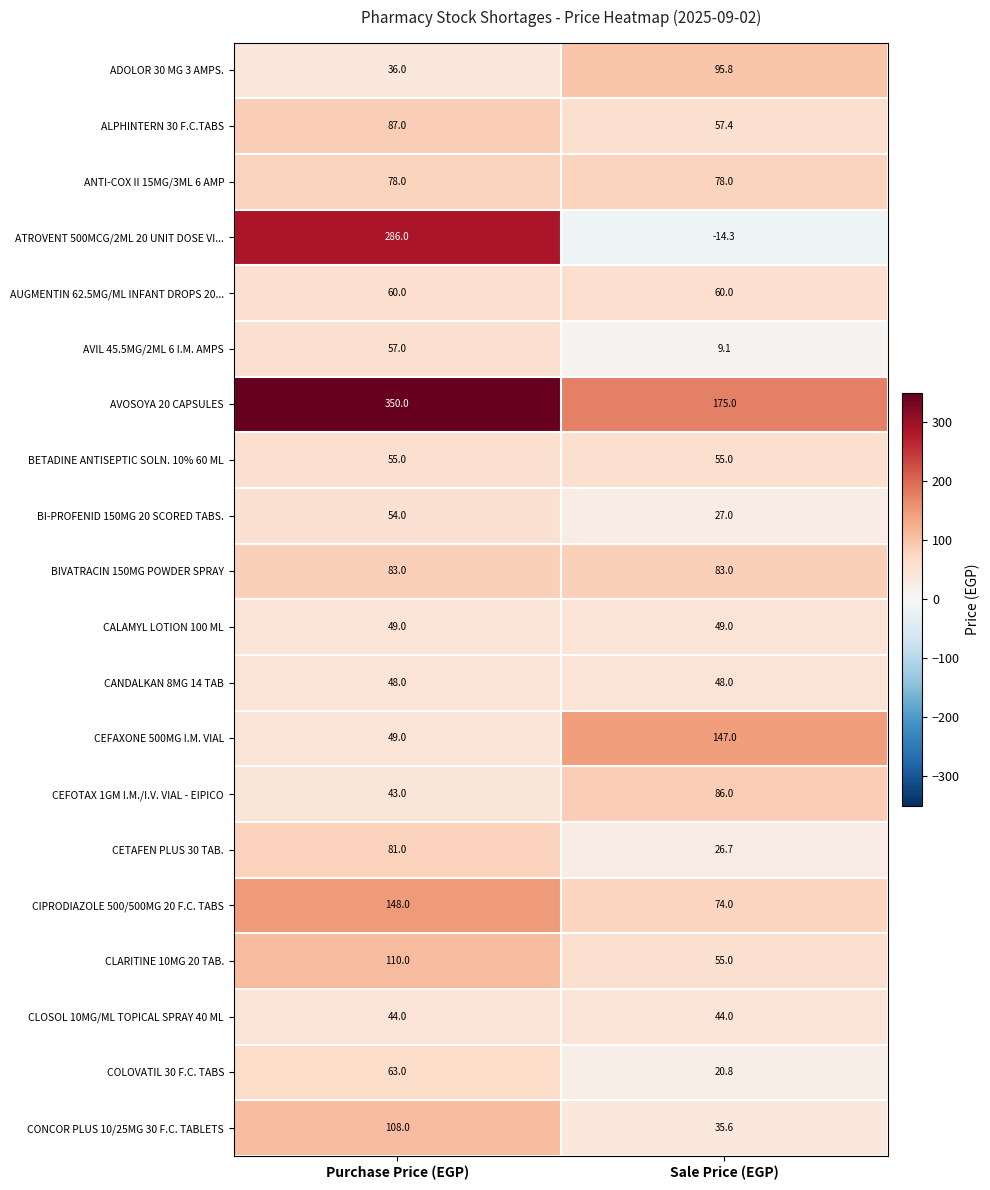

True or false: CIPRODIAZOLE 500/500MG 20 F.C. TABS has a value of 148.0 at Purchase Price (EGP).

True